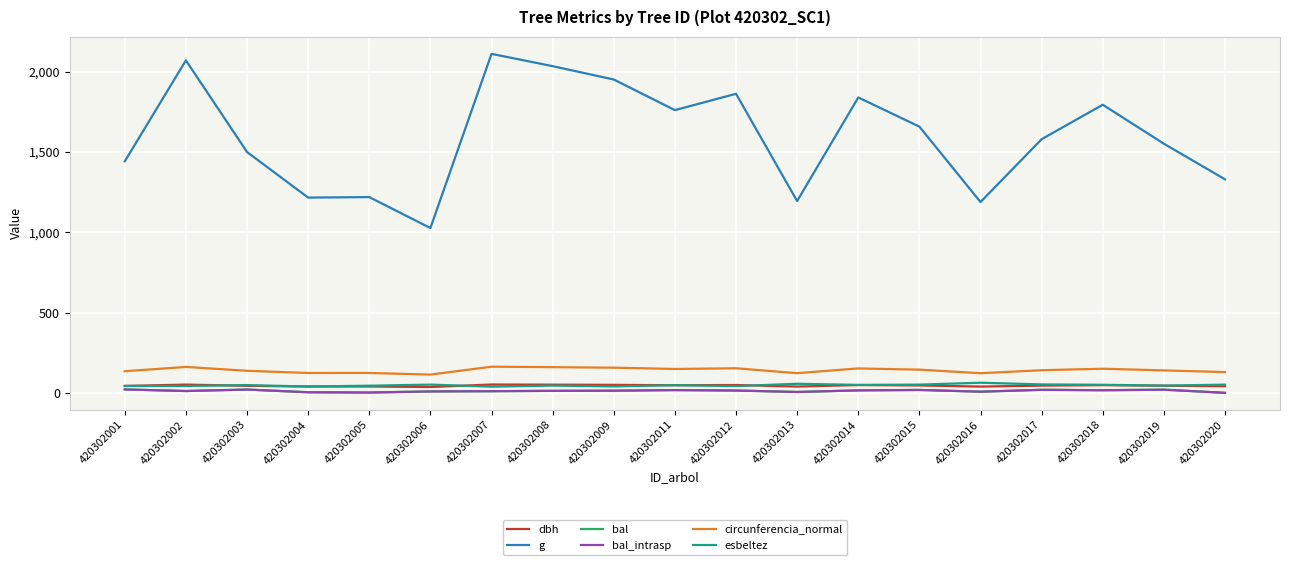

What is the sum of all g values?

30333.5